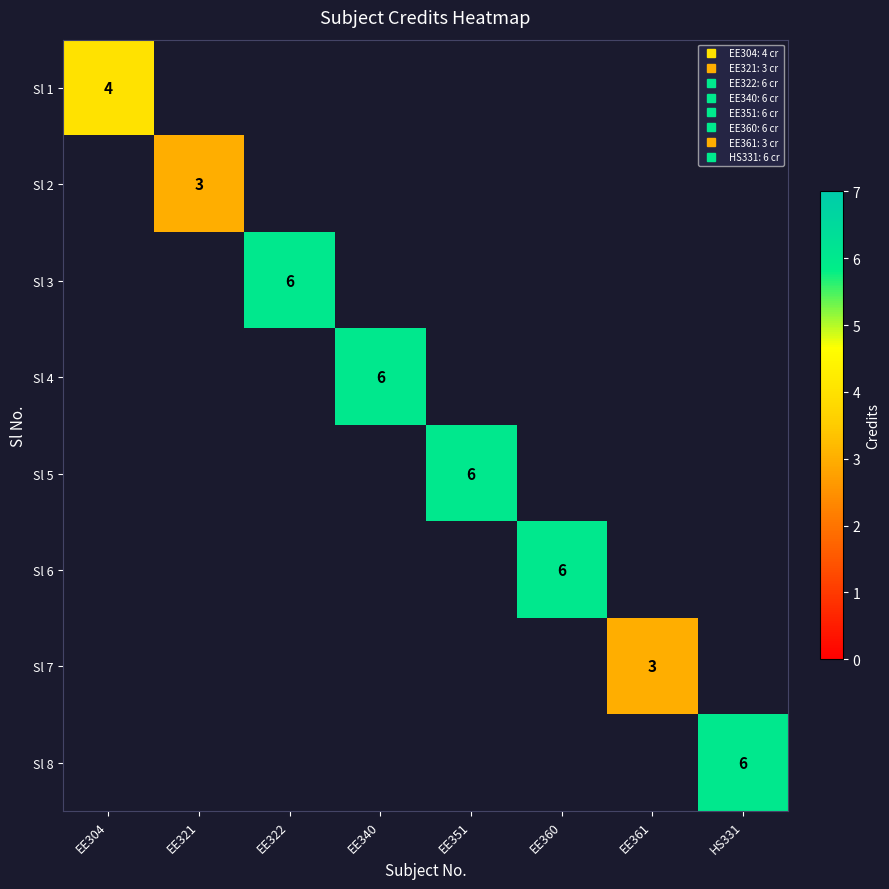

Is the value of Sl 8 at EE351 greater than the value of Sl 2 at EE351?

No